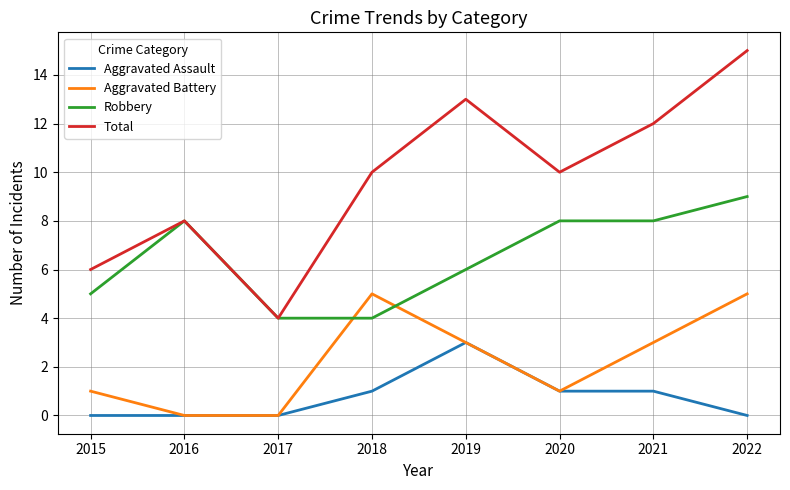

True or false: Aggravated Battery and Total intersect in this chart.

False